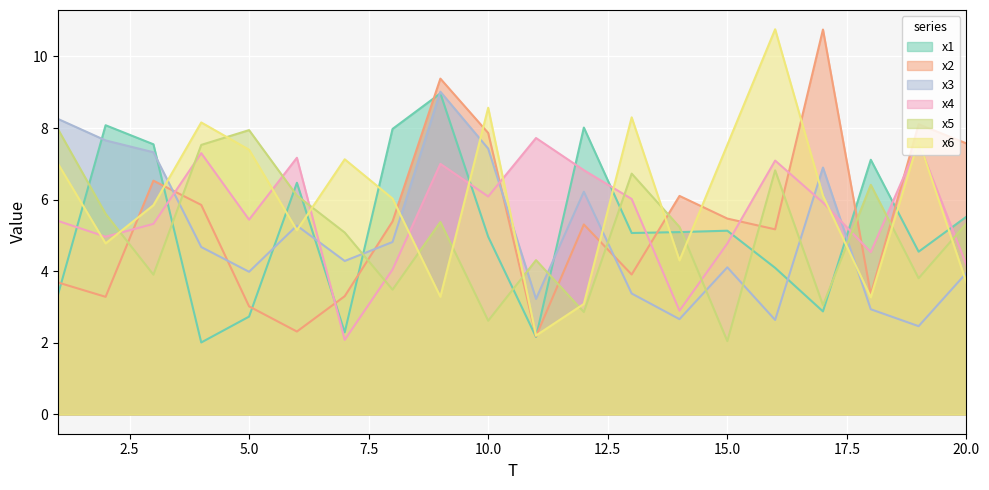

List the series in order of their peak value, lowest first.

x4, x5, x1, x3, x2, x6